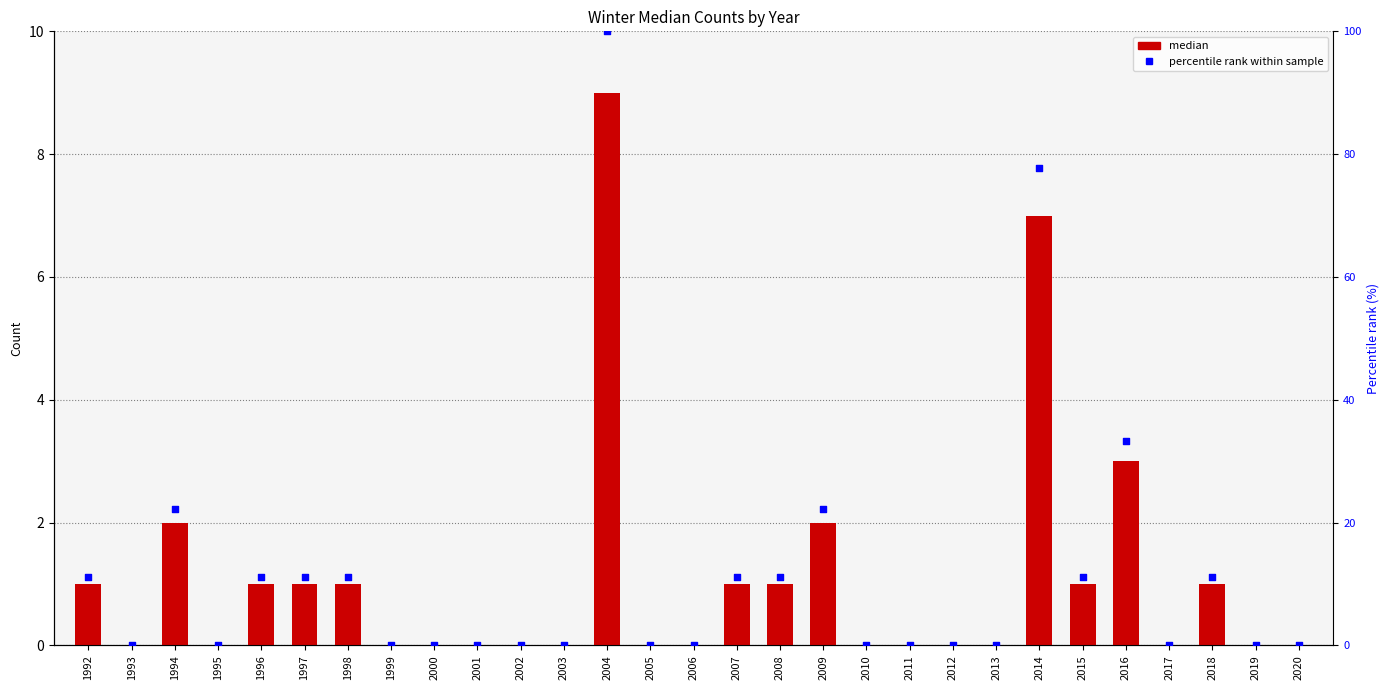

Is the value of percentile rank within sample at 2015 greater than the value of median at 1995?

Yes